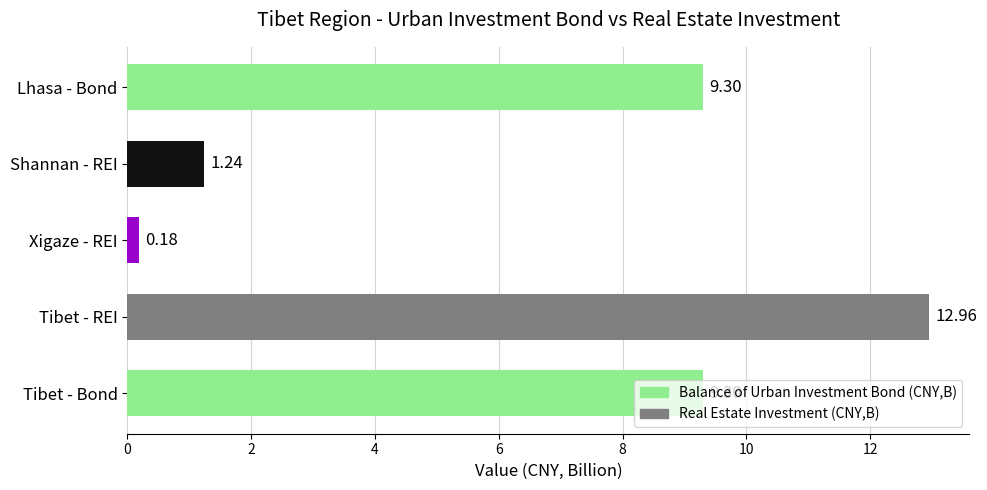

What is the value of the Real Estate Investment (CNY,B) bar at the 3rd from the left?

0.2